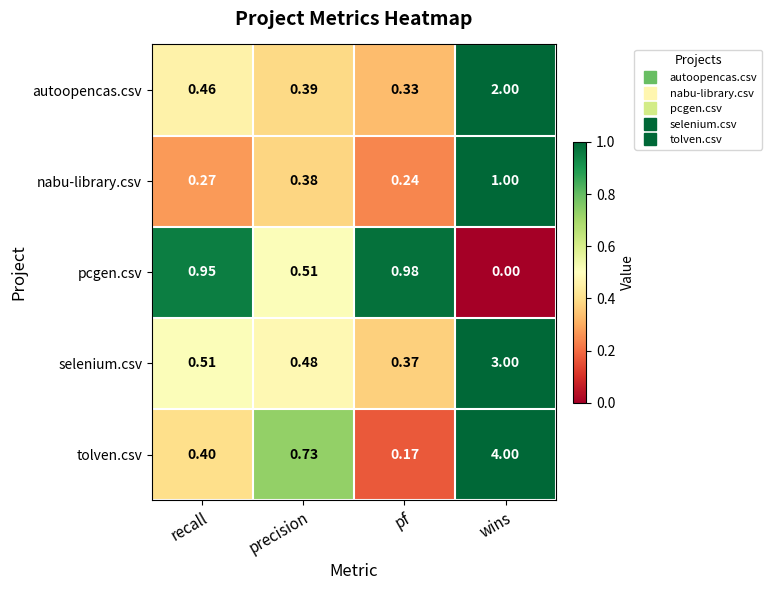

Which series has the largest total across all categories?

tolven.csv